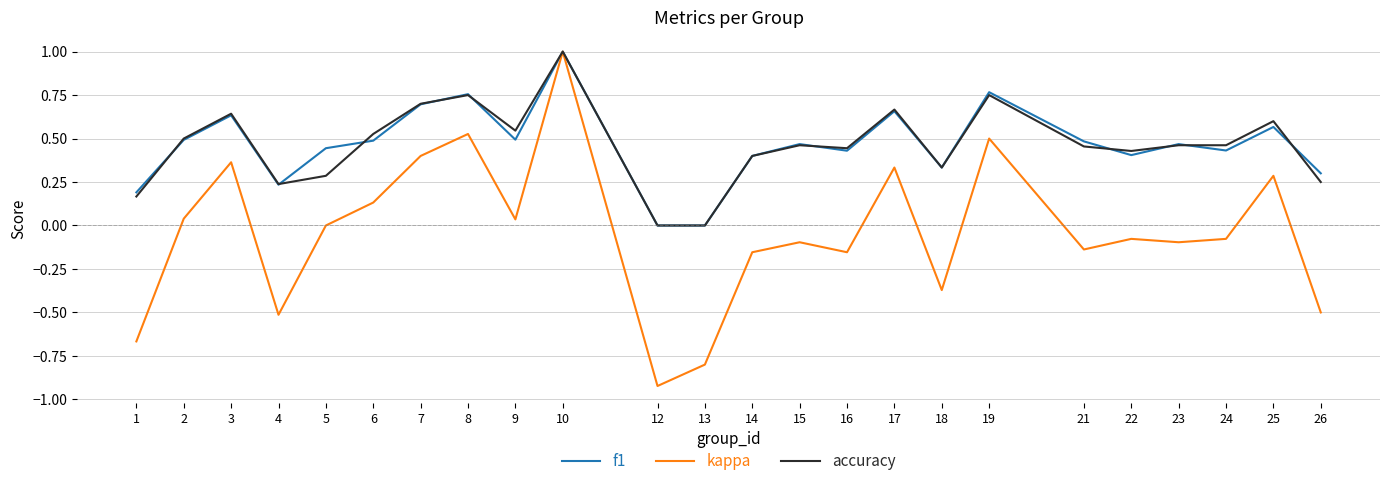

What is the maximum value for kappa?

1.0